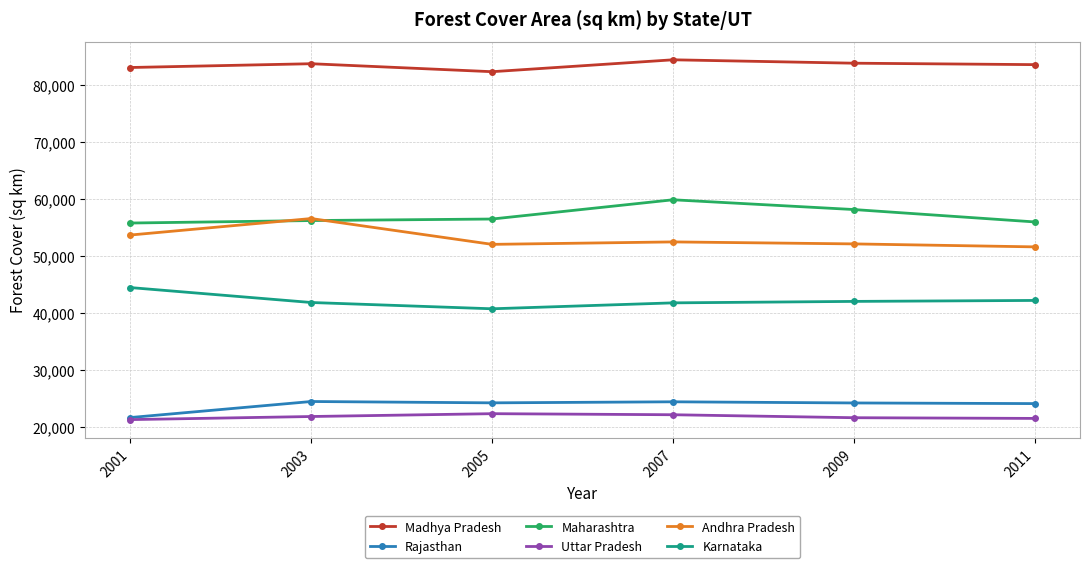

How many data points in Uttar Pradesh are less than 21833?

3